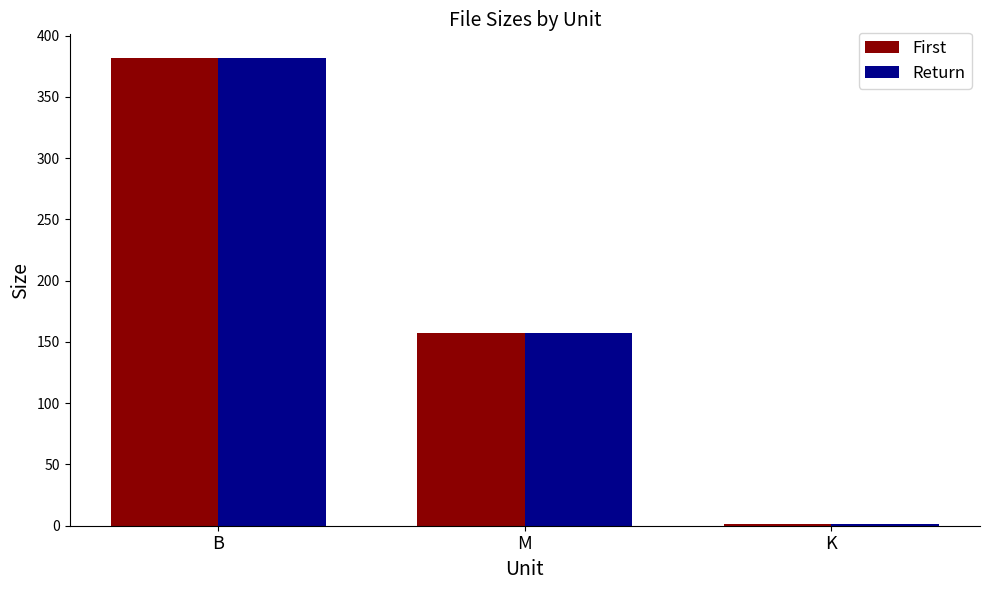

The Return series shows 260.5 at M. True or false?

False